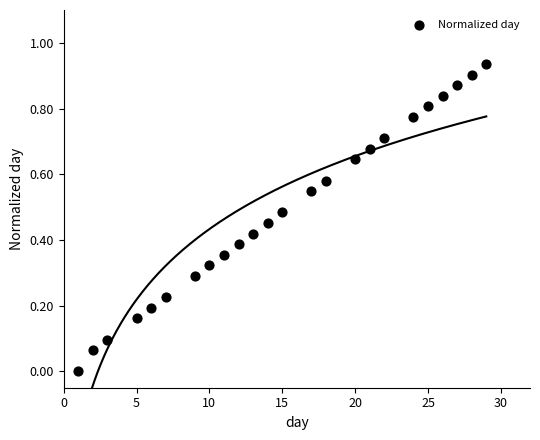

What is the range of X values (max minus min)?

28.0